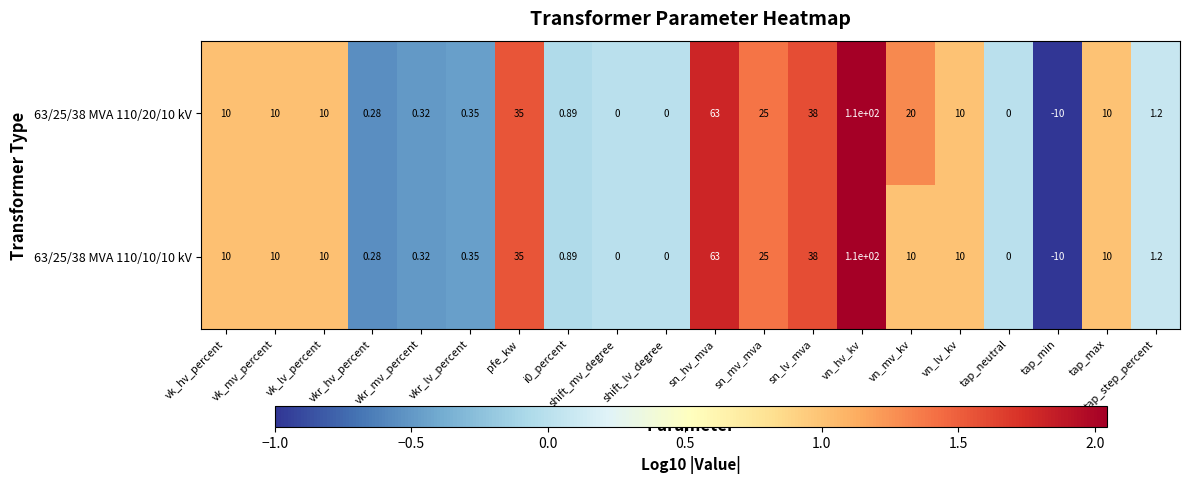

What is the smallest value displayed?

-10.0